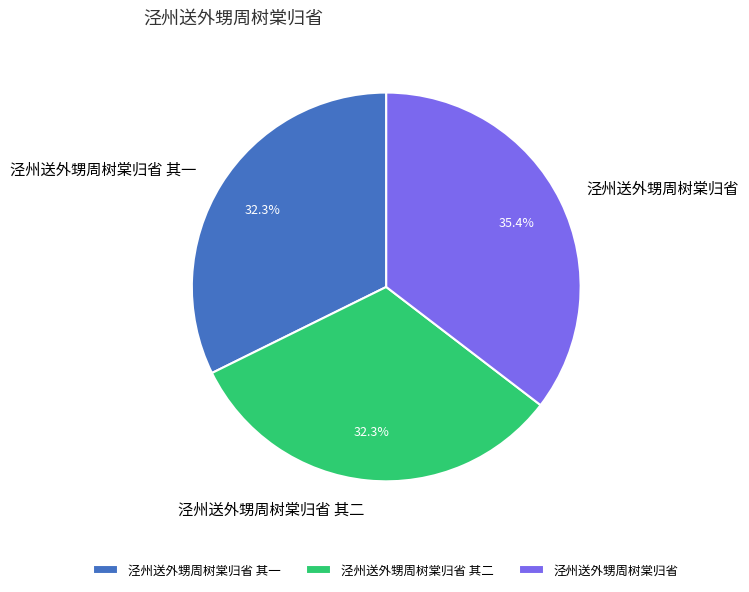

How many slices are in this pie chart?

3